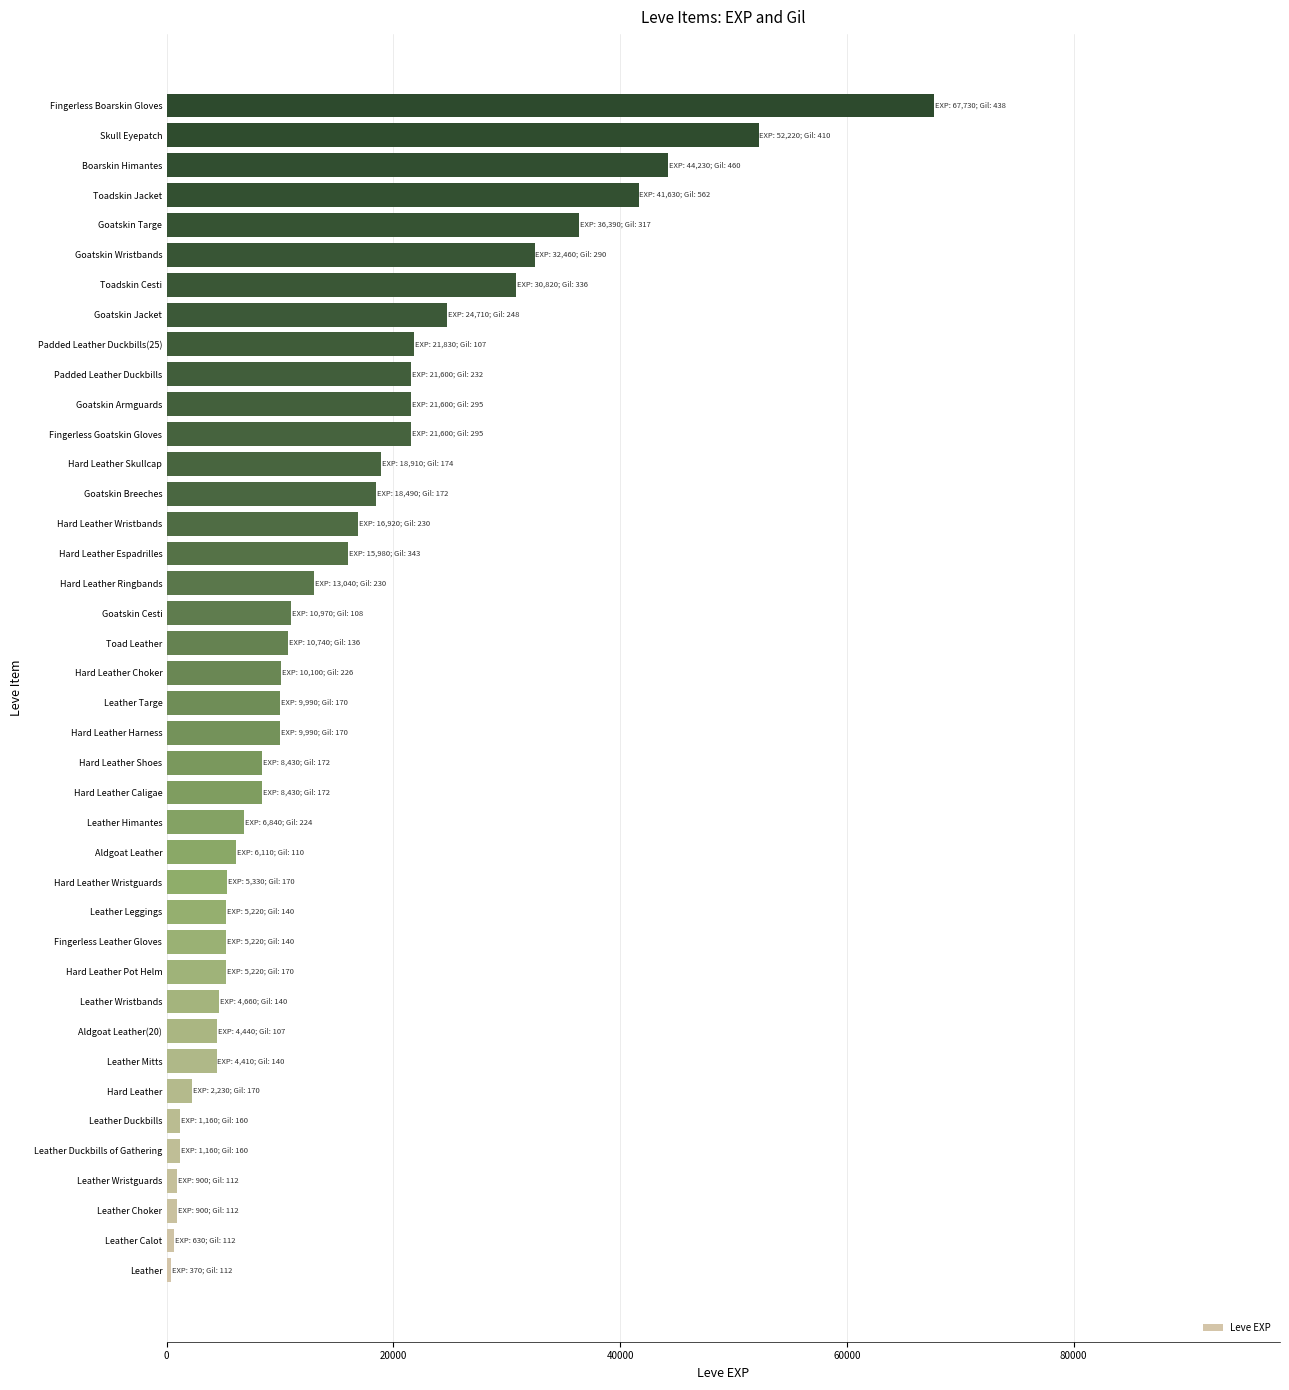

The value at Goatskin Breeches is 8017. True or false?

False